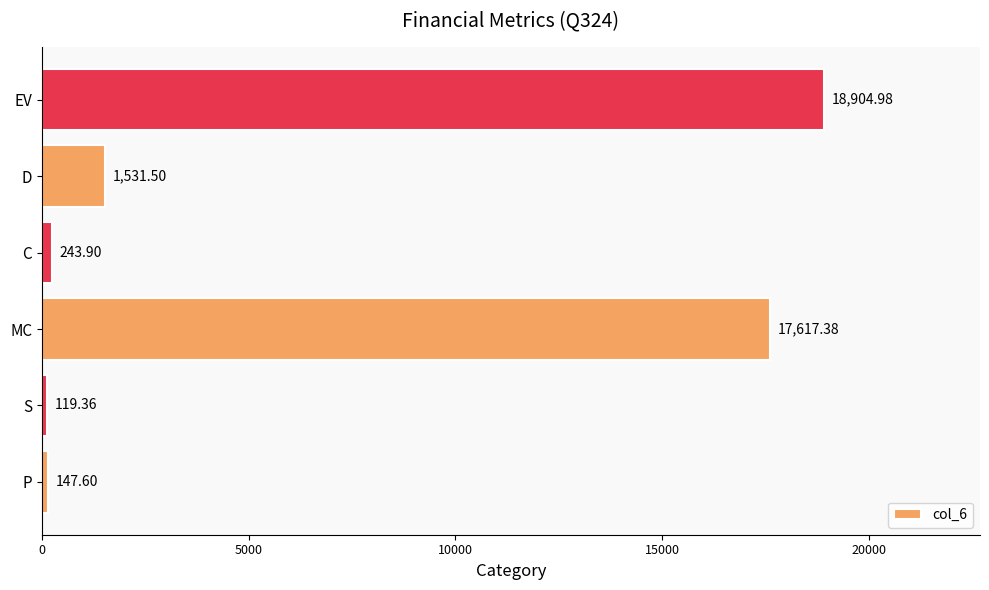

Which has a higher value, S or D?

D